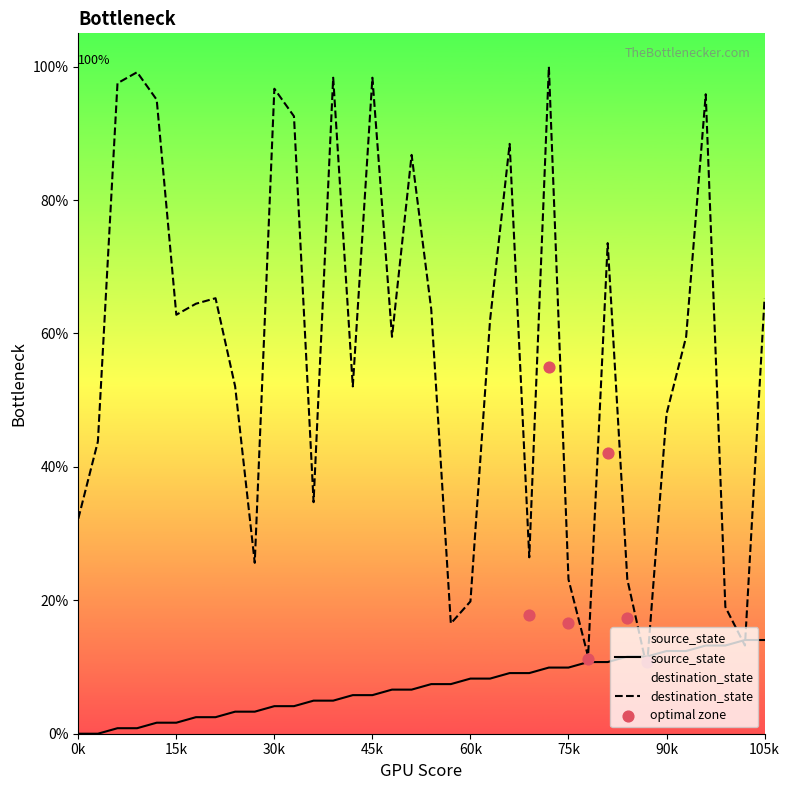

Which series contains the lowest Y value?

source_state